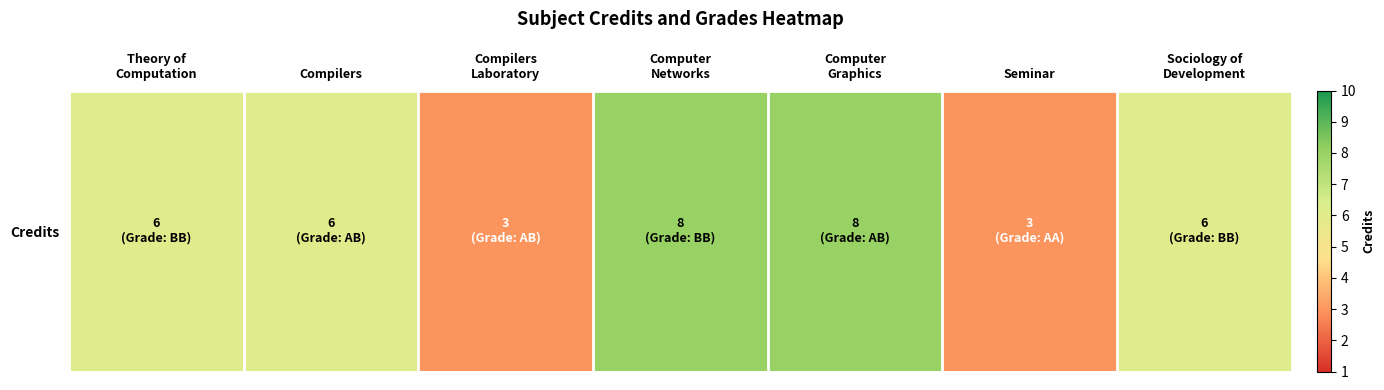

What is the approximate value at Theory of
Computation?

6